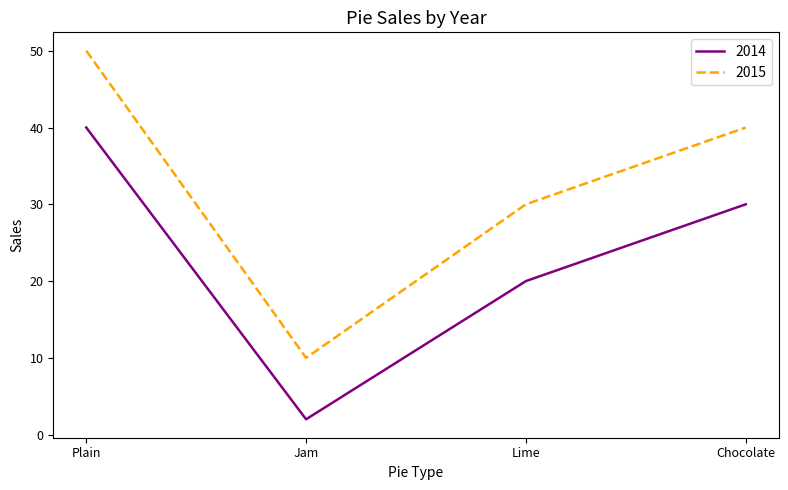

Reading left to right, extract all data points from this chart.

2014: 40	2	20	30
2015: 50	10	30	40